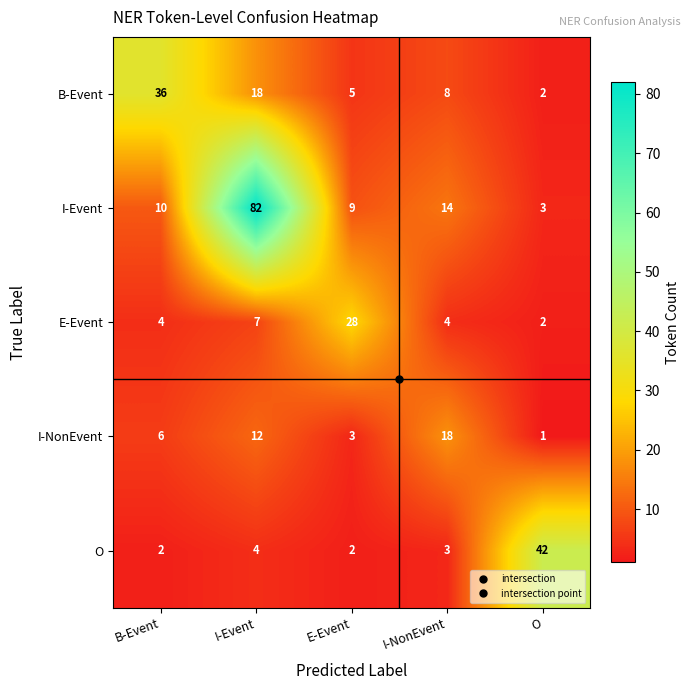

At which category is the sum across all series the highest?

I-Event